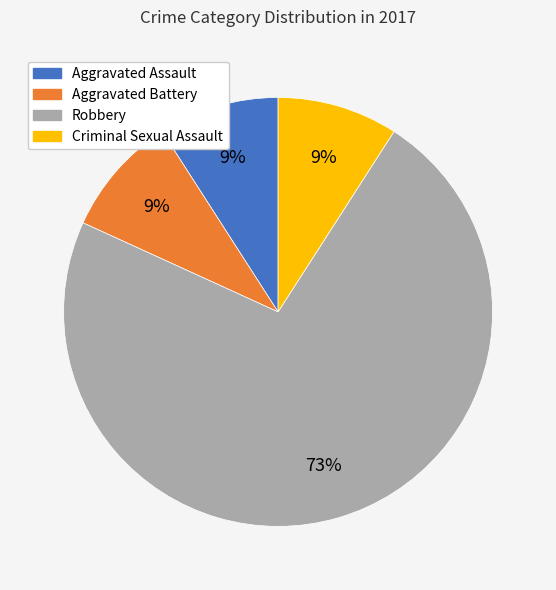

The Aggravated Battery slice represents 1% of the pie. True or false?

False